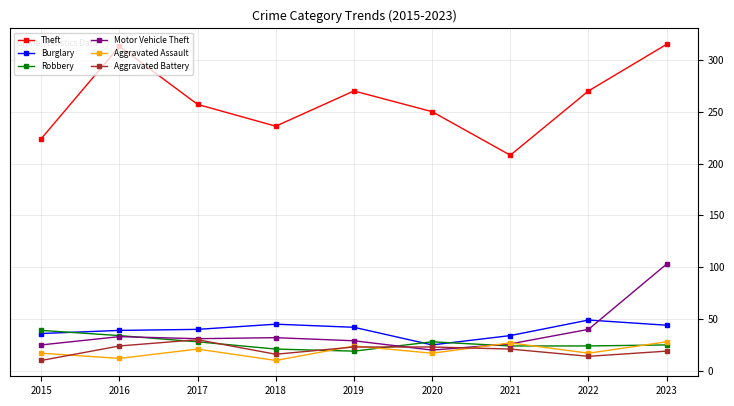

Where is the first local minimum for Theft?

2018